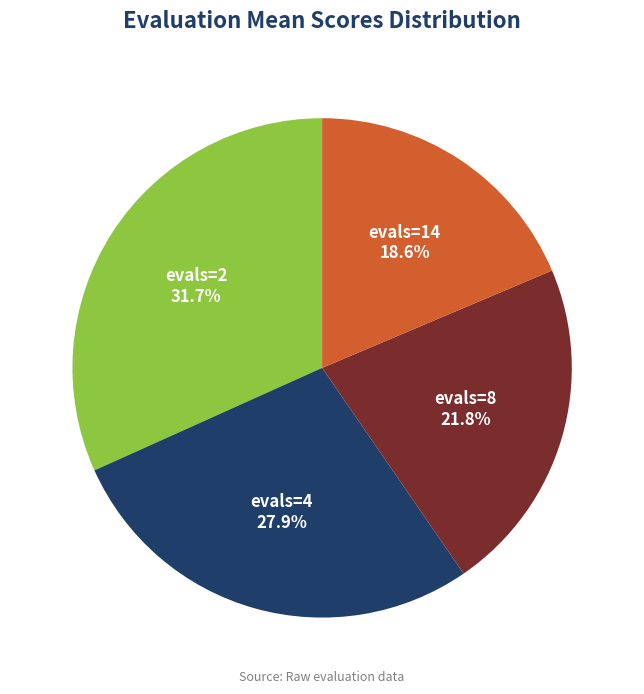

To the nearest percent, what is the combined percentage of evals=14 and evals=8?

40%